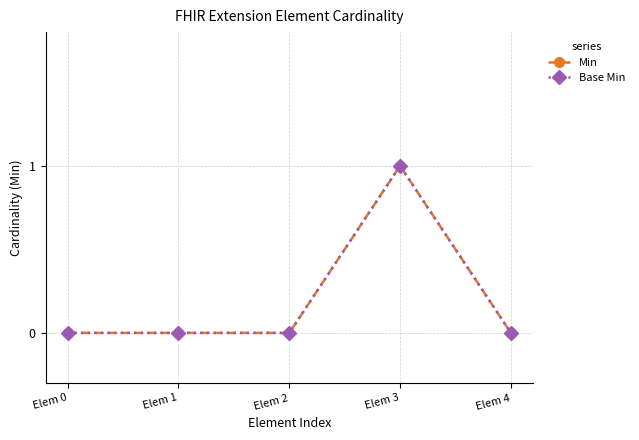

Is this an area chart (filled region under the line)?

No